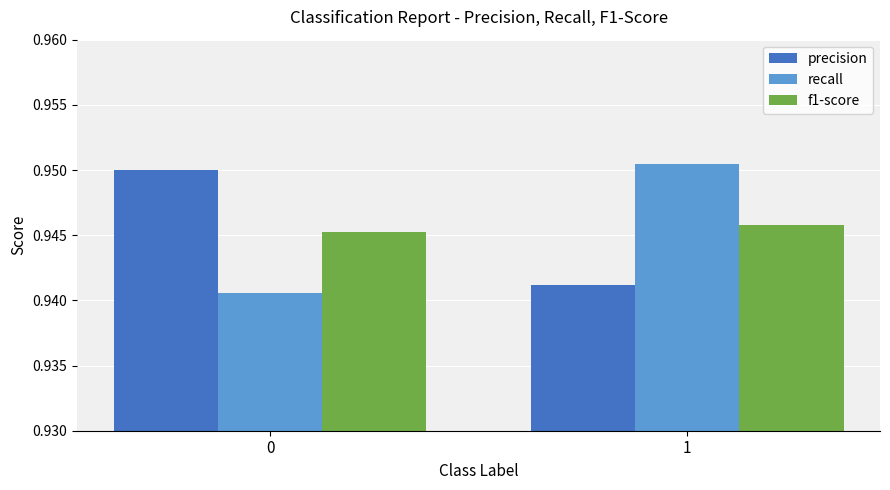

Rank the series by their maximum value, from highest to lowest.

recall, precision, f1-score